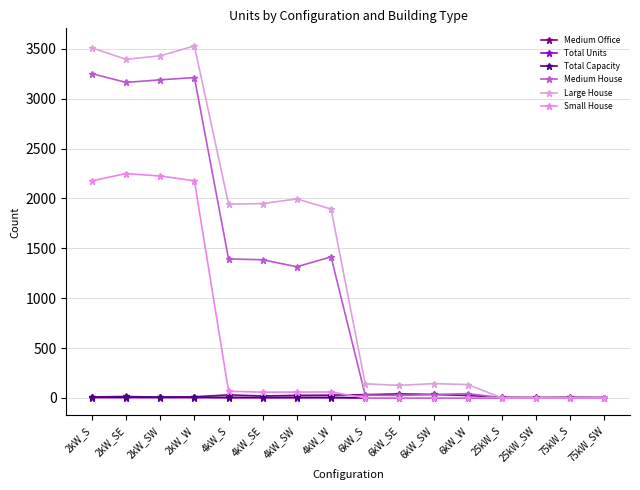

At which category does Total Capacity reach its first local peak?

2kW_W